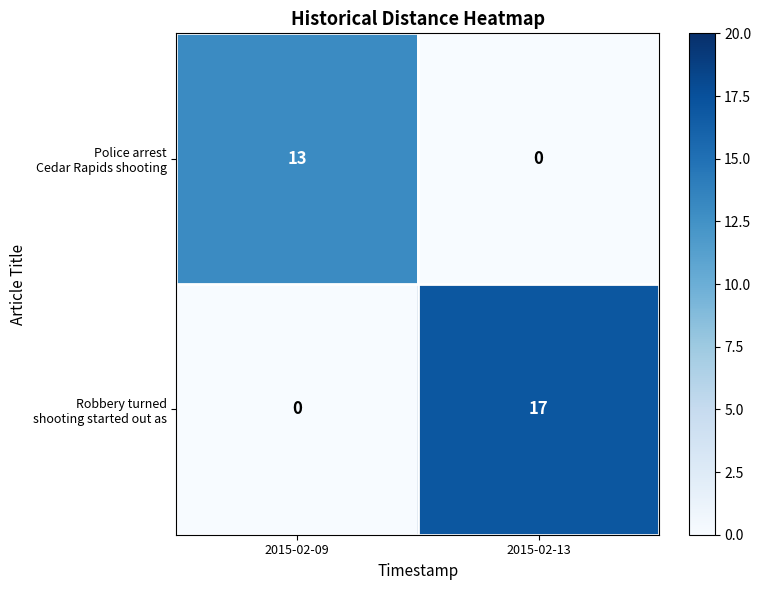

What is the total value across all series at 2015-02-13?

17